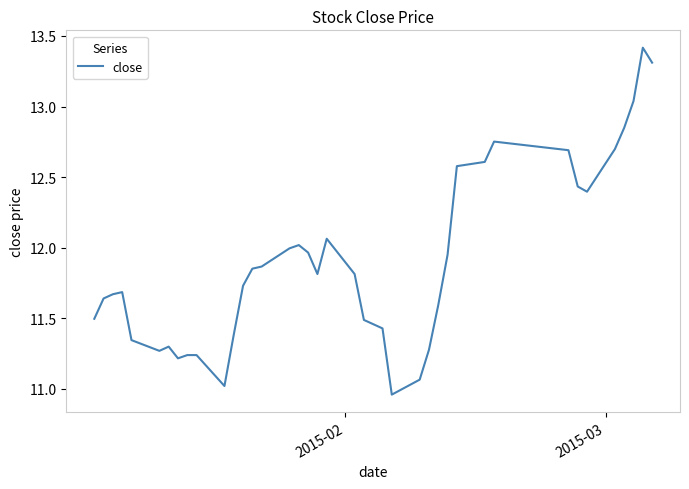

What is the difference between the maximum and minimum values?

2.5